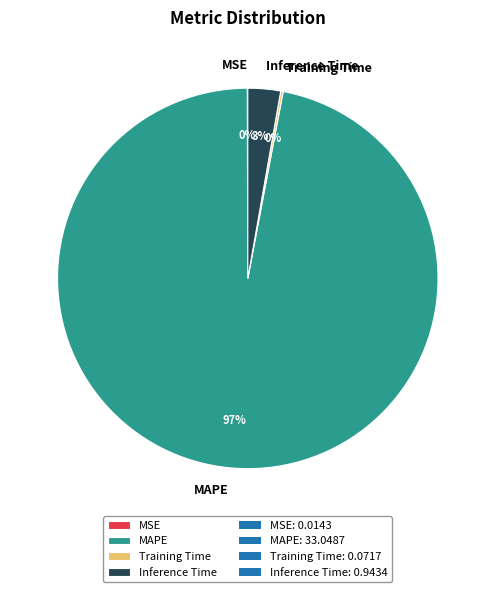

The Inference Time slice represents 16% of the pie. True or false?

False